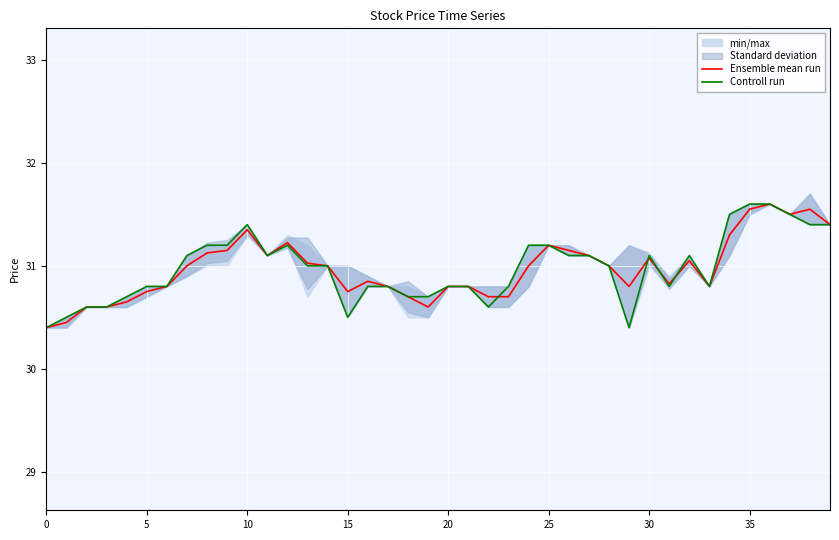

What is the maximum value shown in the chart?

31.6